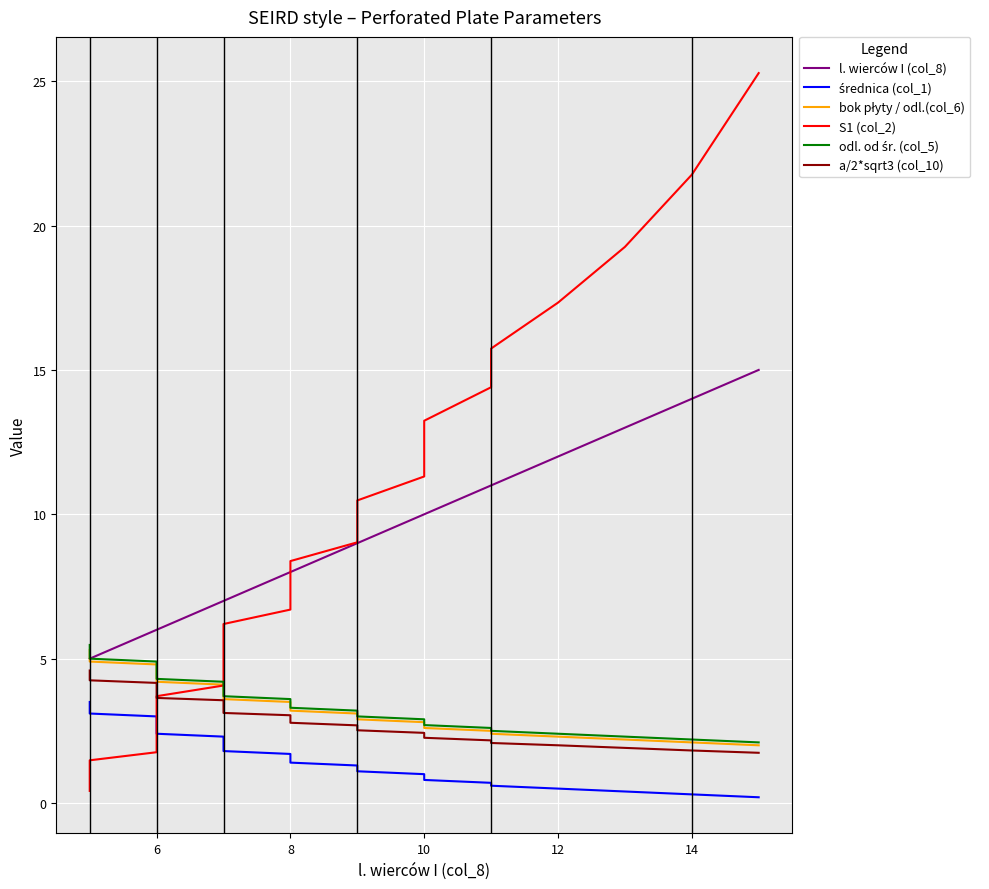

True or false: a/2*sqrt3 (col_10) and l. wierców I (col_8) intersect in this chart.

False